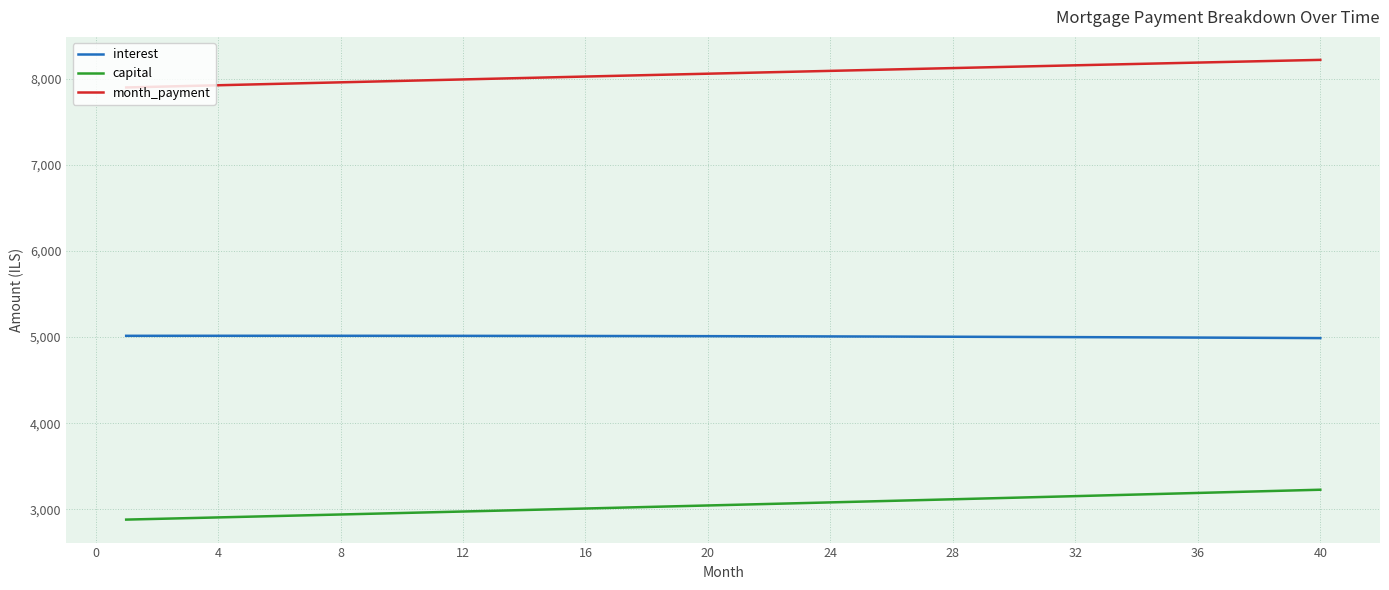

What is the maximum value for capital?

3228.6